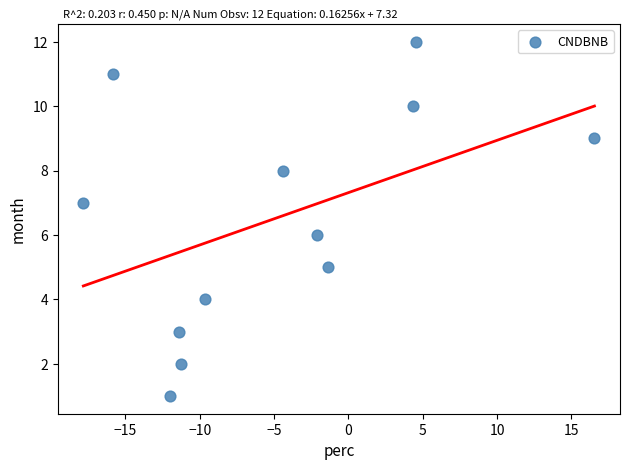

What is the range of Y values (max minus min)?

11